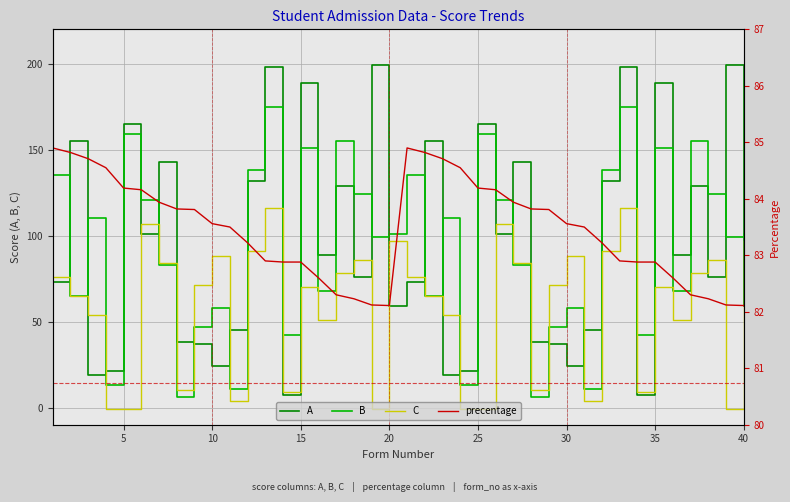

What are all the series names shown in the legend?

A, B, C, precentage